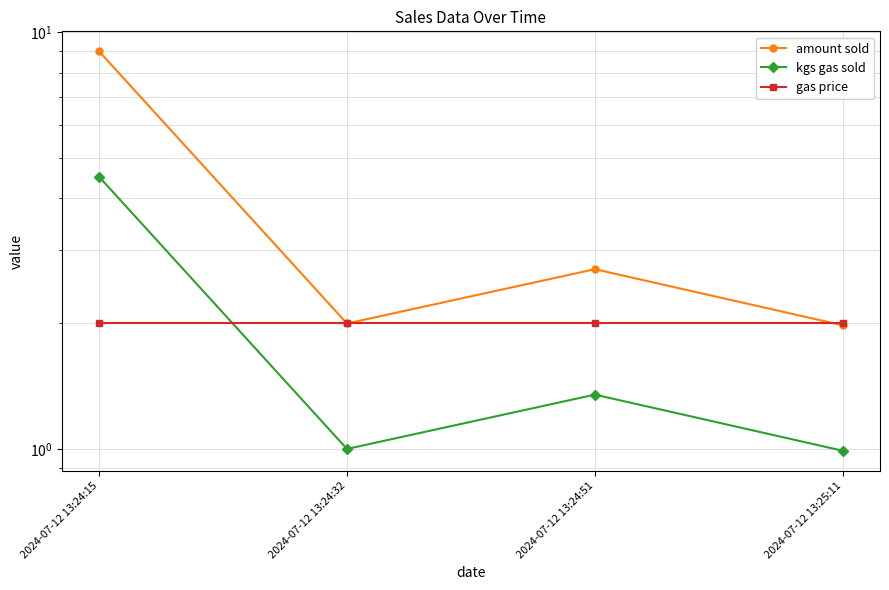

What is the greatest value displayed?

9.0